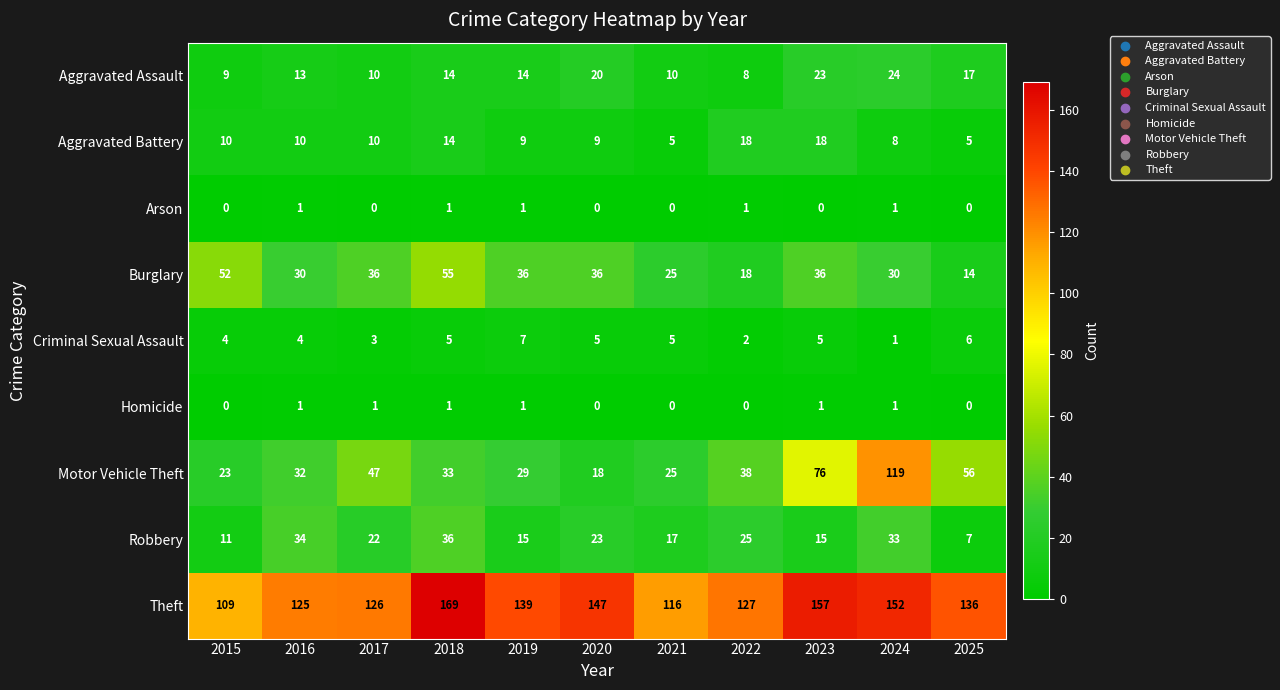

What is the difference between the maximum and minimum values in the Criminal Sexual Assault series?

6